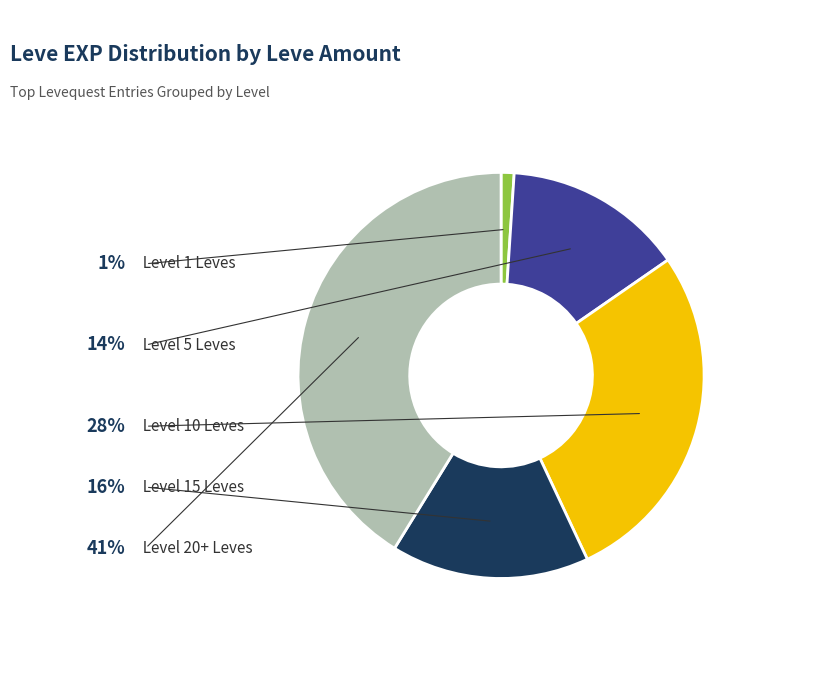

Is there any slice that represents more than half of the pie?

No